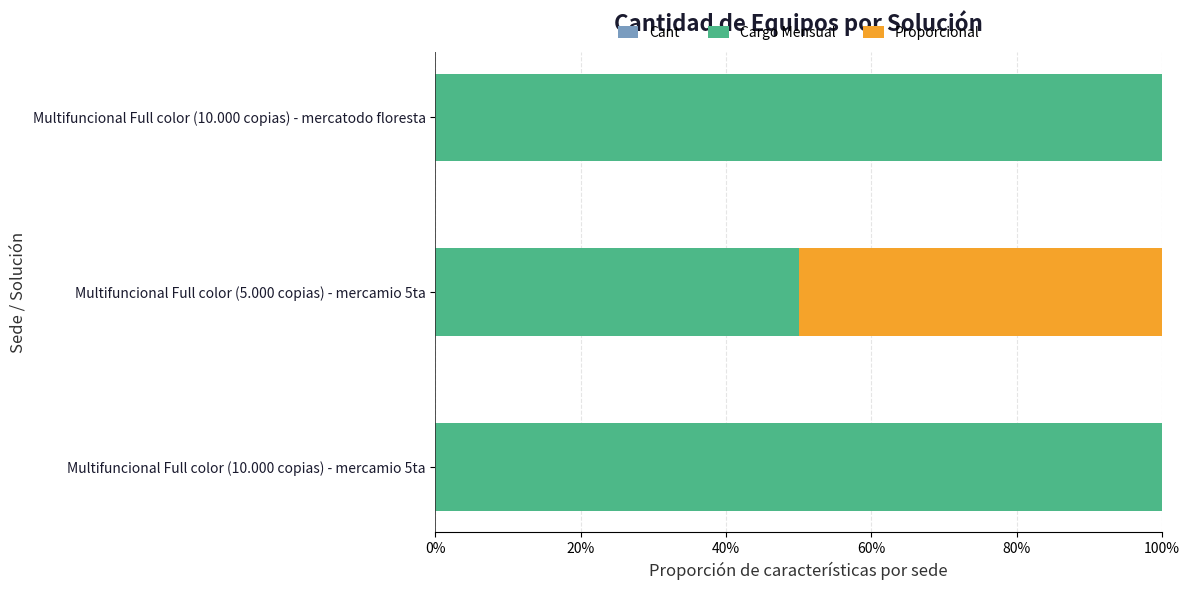

Which series has the largest range (max minus min)?

Cargo Mensual